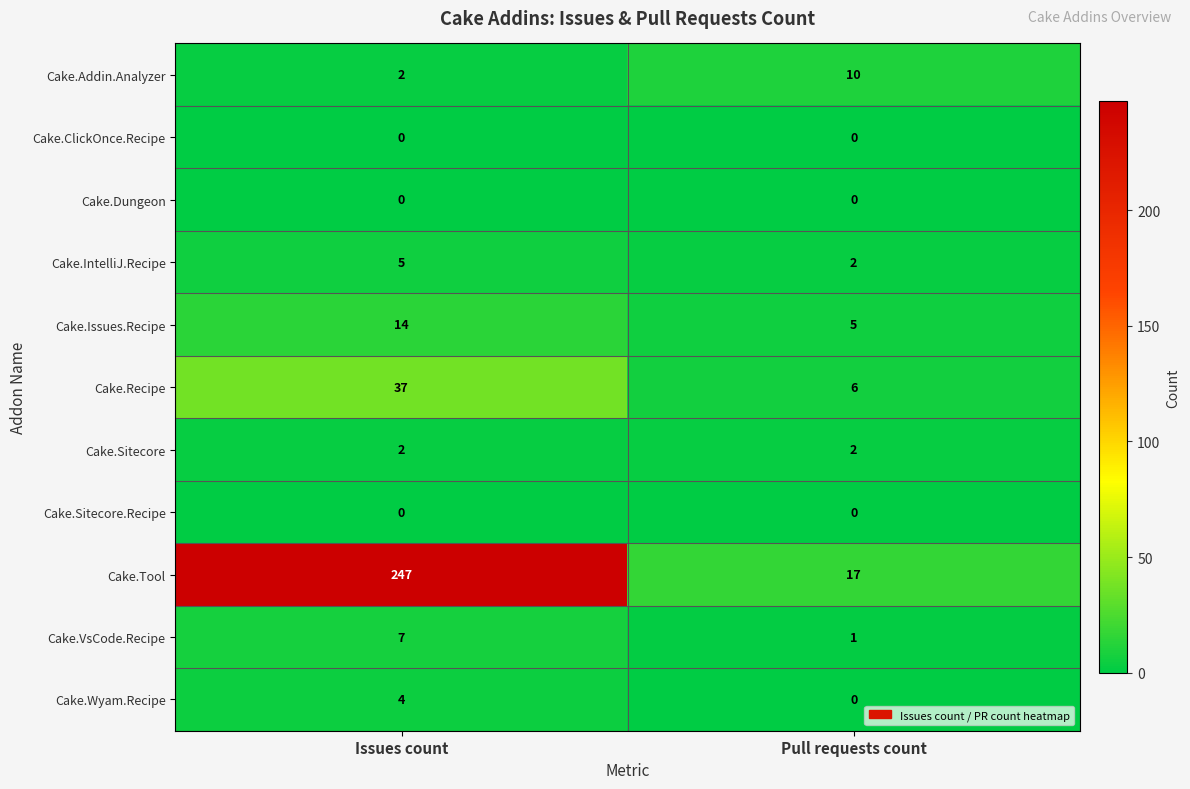

List the labels in order of Cake.VsCode.Recipe value, largest first.

Issues count, Pull requests count